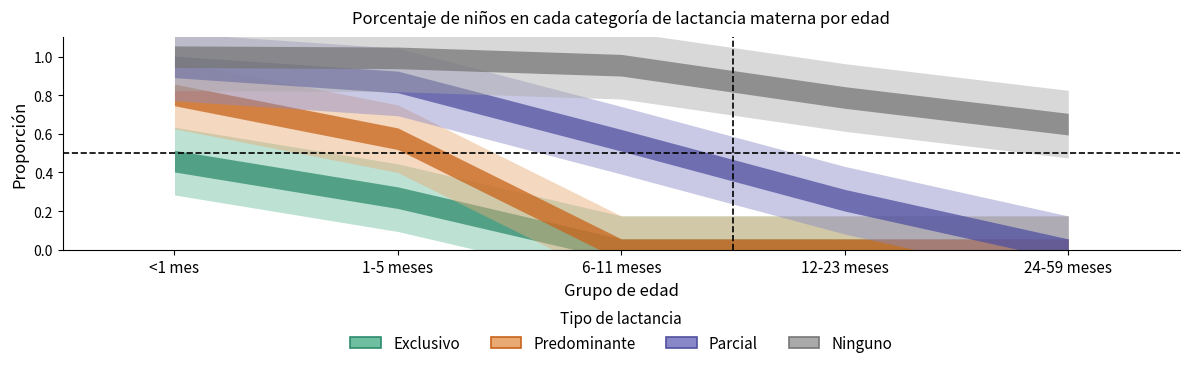

How many intersections are there between Parcial and Predominante?

1